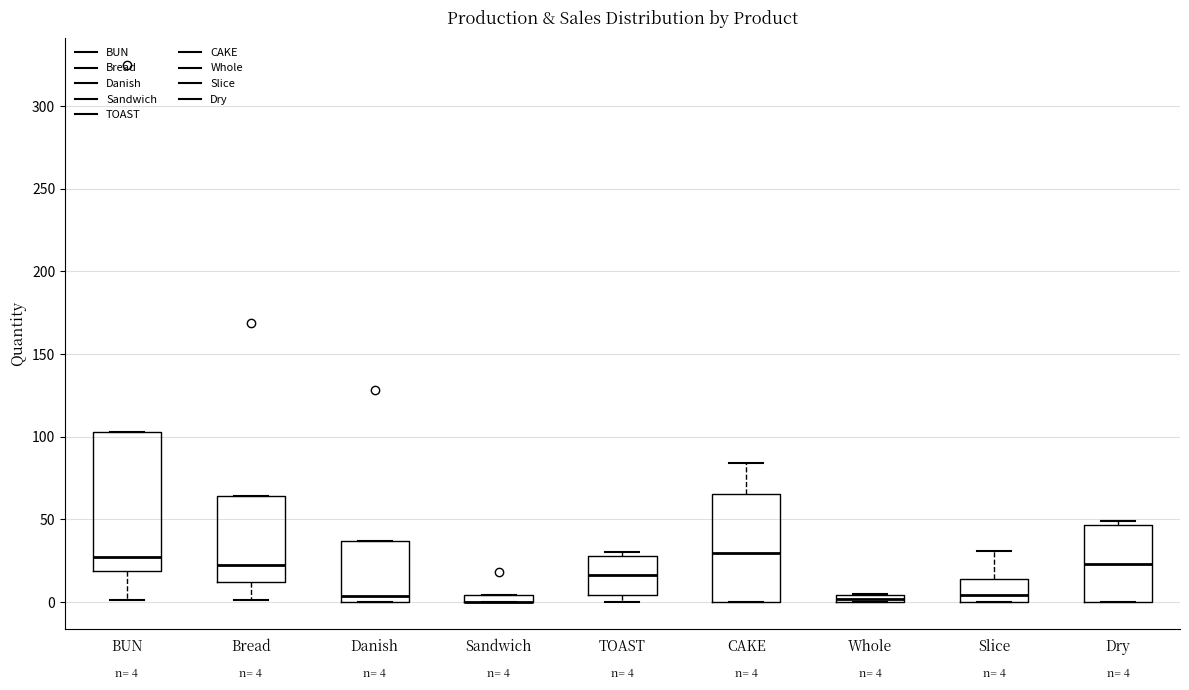

Which box is the tallest, from its lower edge to its upper edge?

BUN